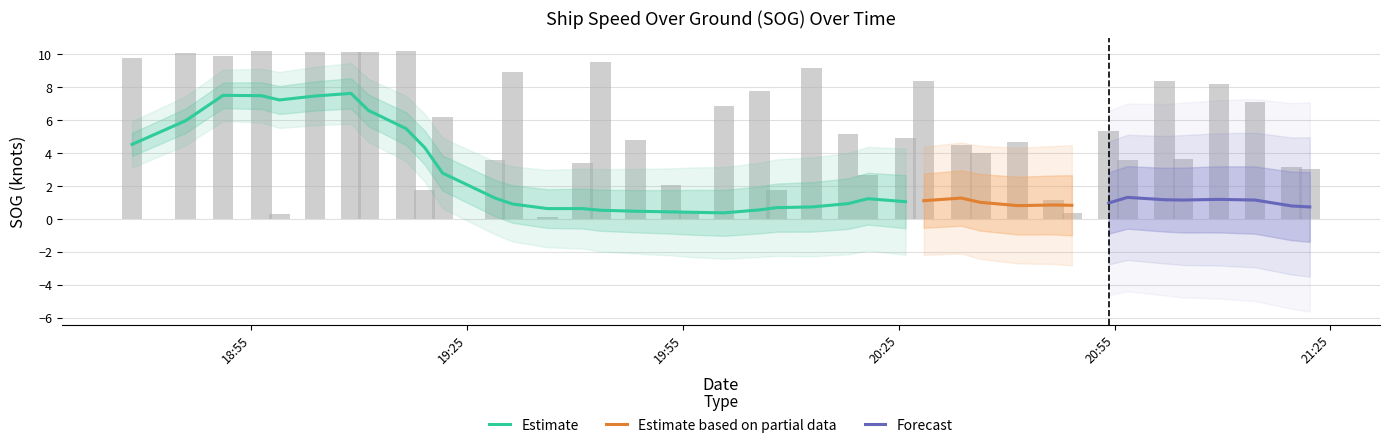

How many categories are shown in the chart?

40